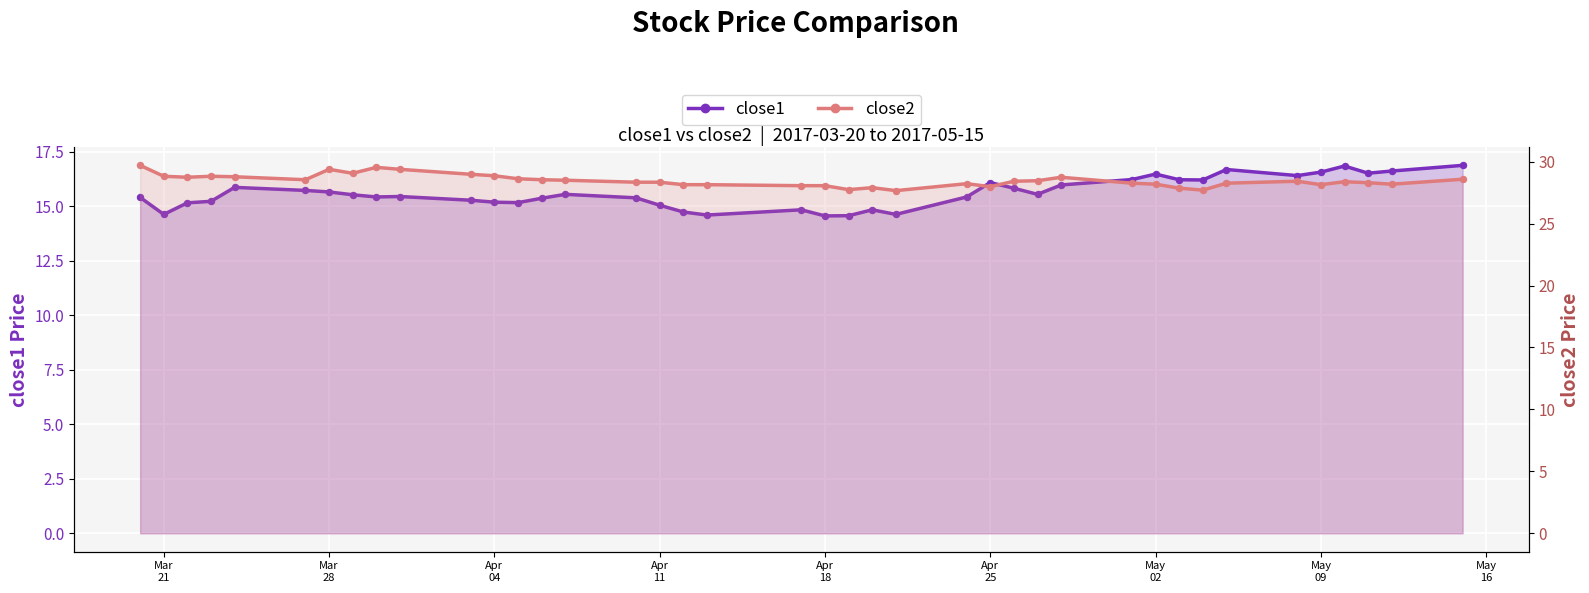

Which series has the widest spread of Y values?

close1